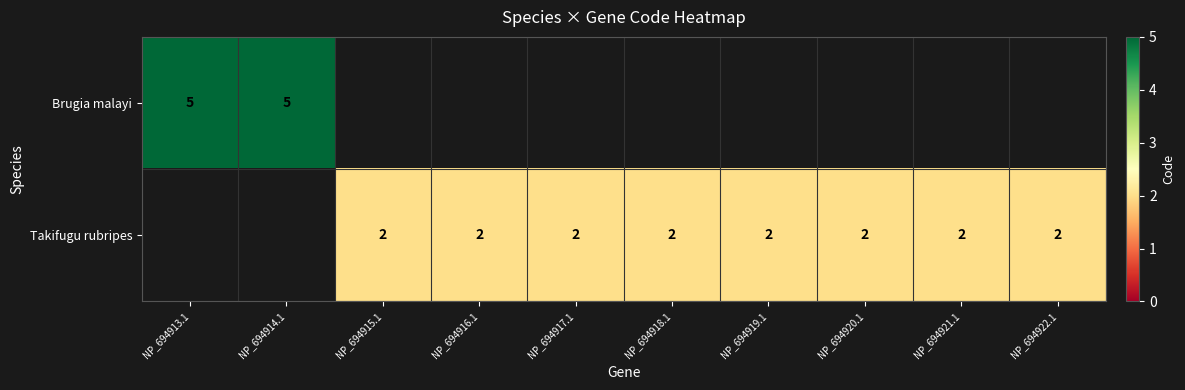

The Takifugu rubripes series shows 1 at NP_694918.1. True or false?

False